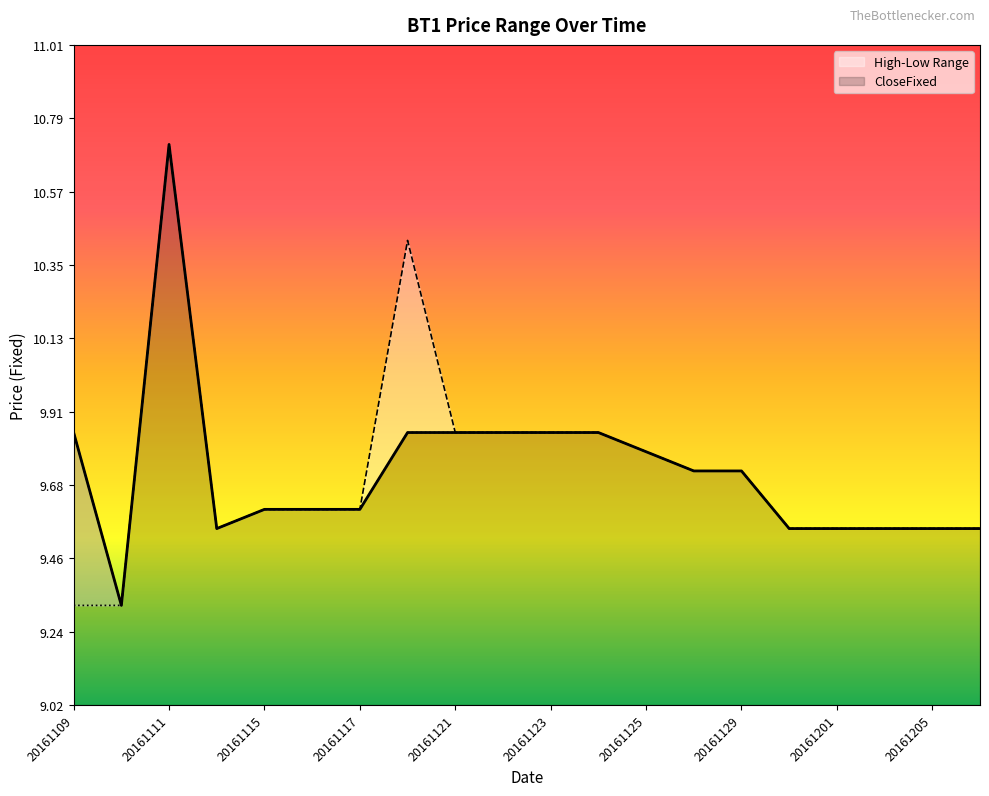

What is the total value across all series at 20161130?

28.7